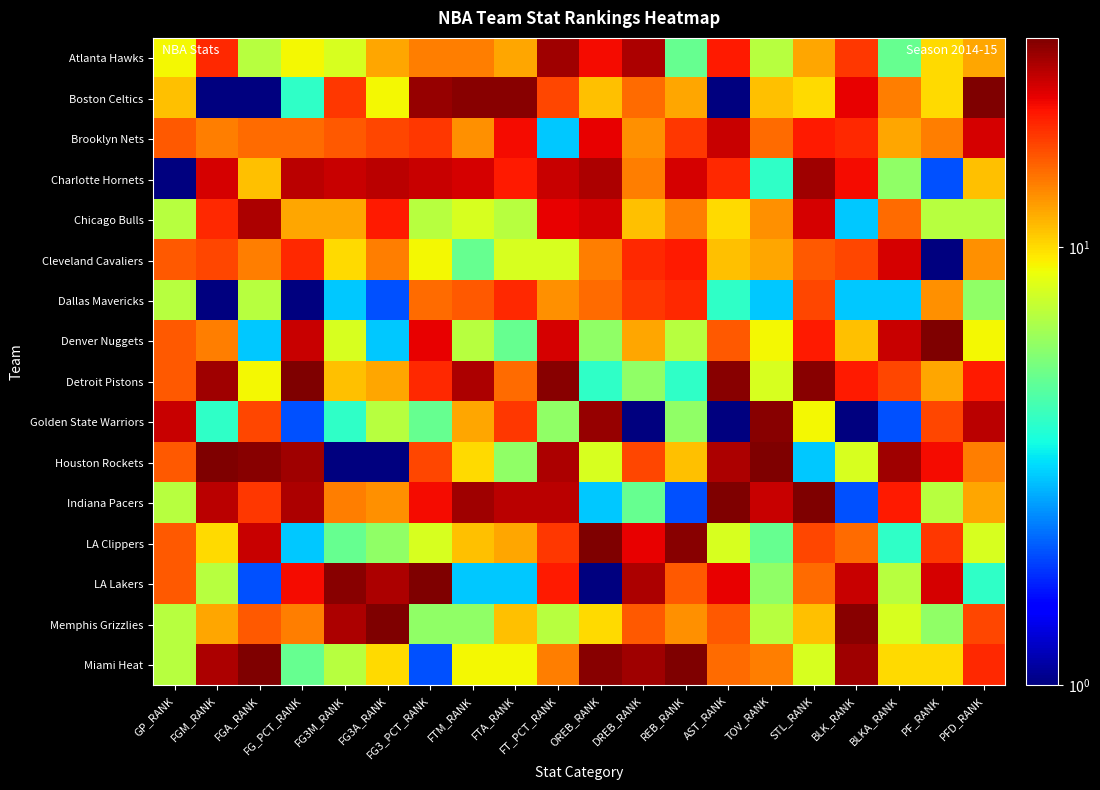

What is the maximum value shown in the chart?

30